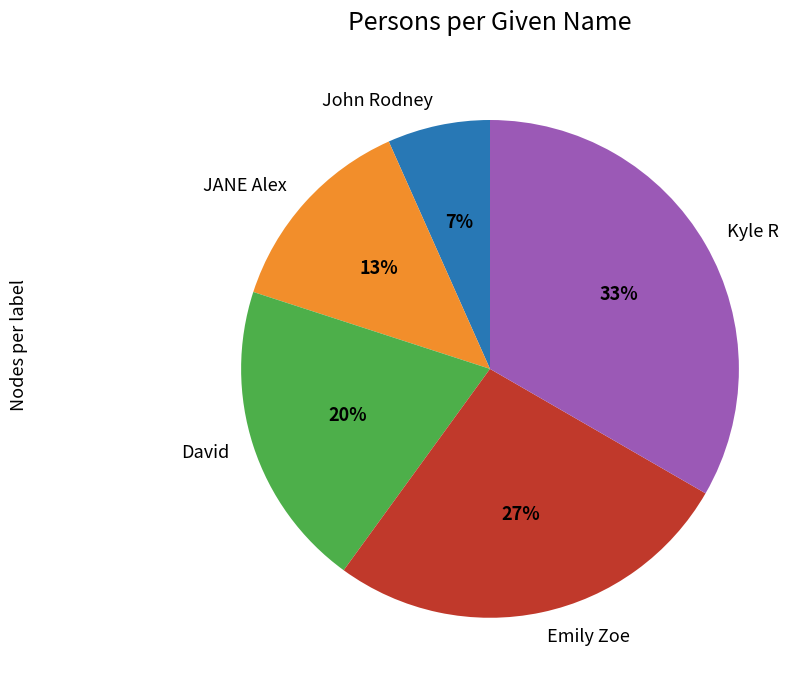

How many slices are in this pie chart?

5